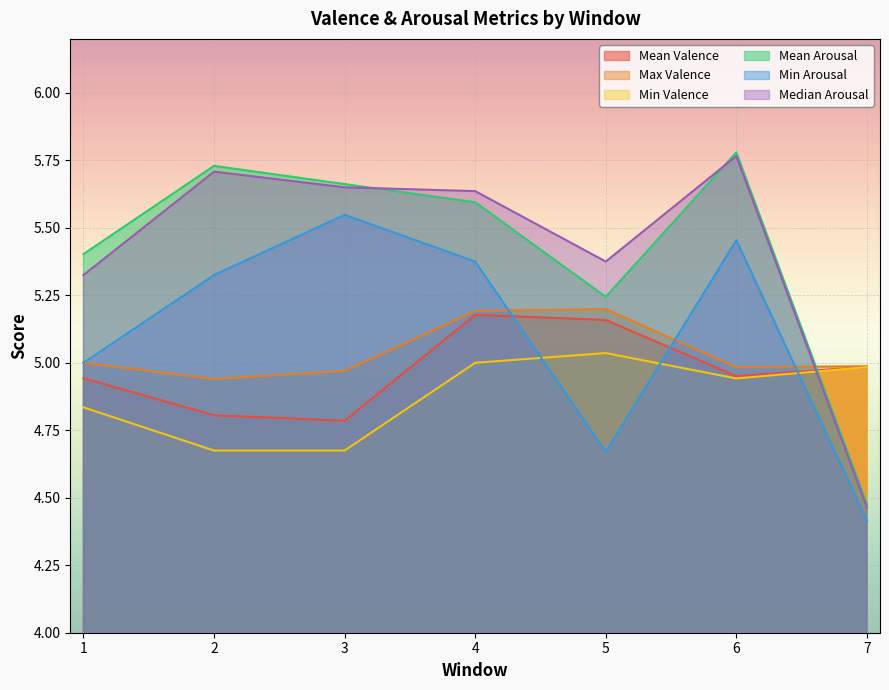

Which has a higher value, 4 or 2?

4